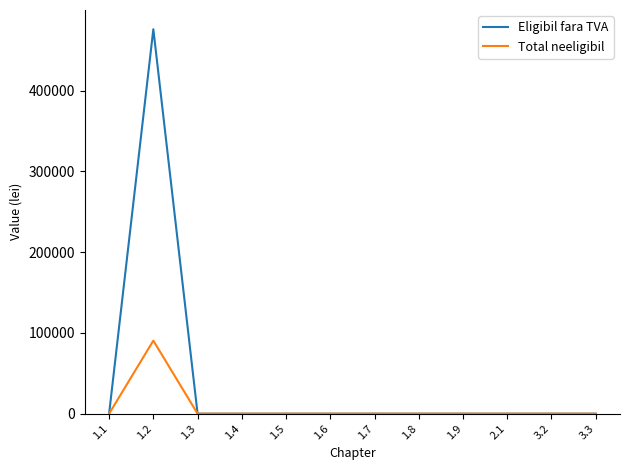

List the series in order of their overall mean, highest first.

Eligibil fara TVA, Total neeligibil